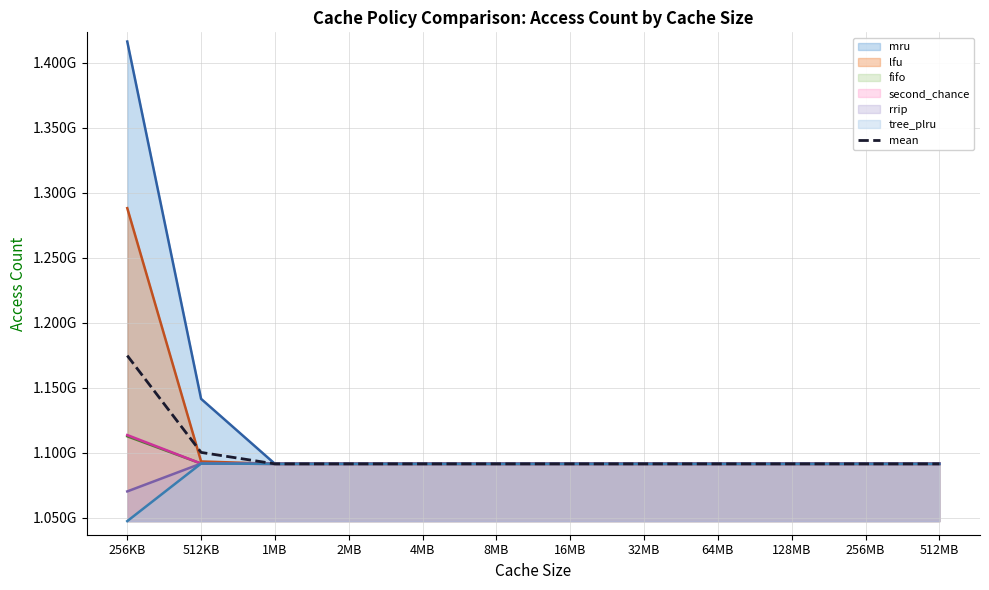

Does the chart display data point markers on the line(s)?

No